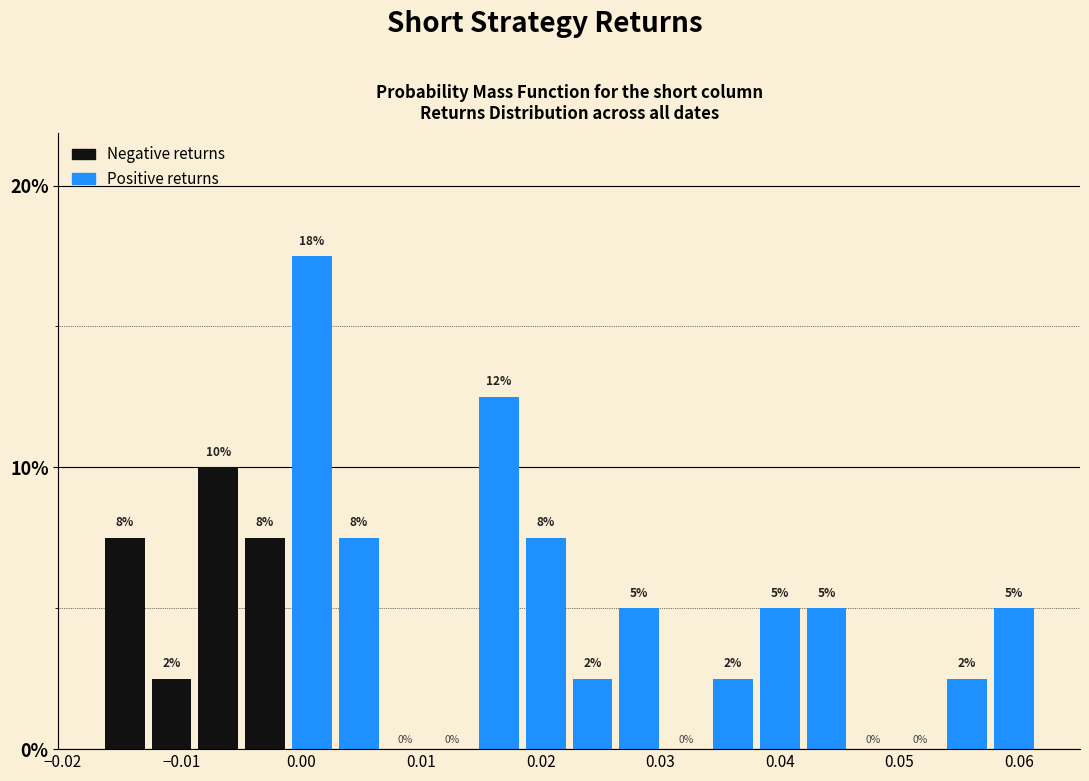

Read against the x-axis, roughly where is the centre of the tallest bar?

0.001